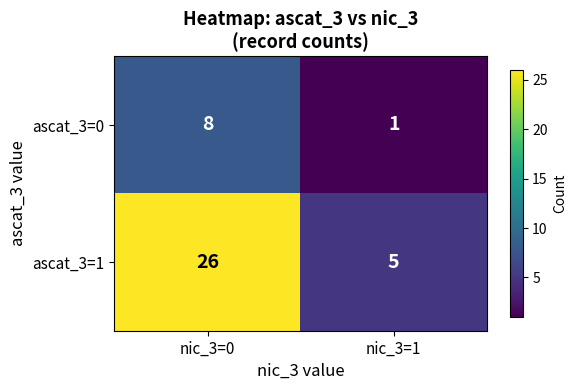

Reading right to left, list all the values displayed in this chart.

ascat_3=0: 1	8
ascat_3=1: 5	26